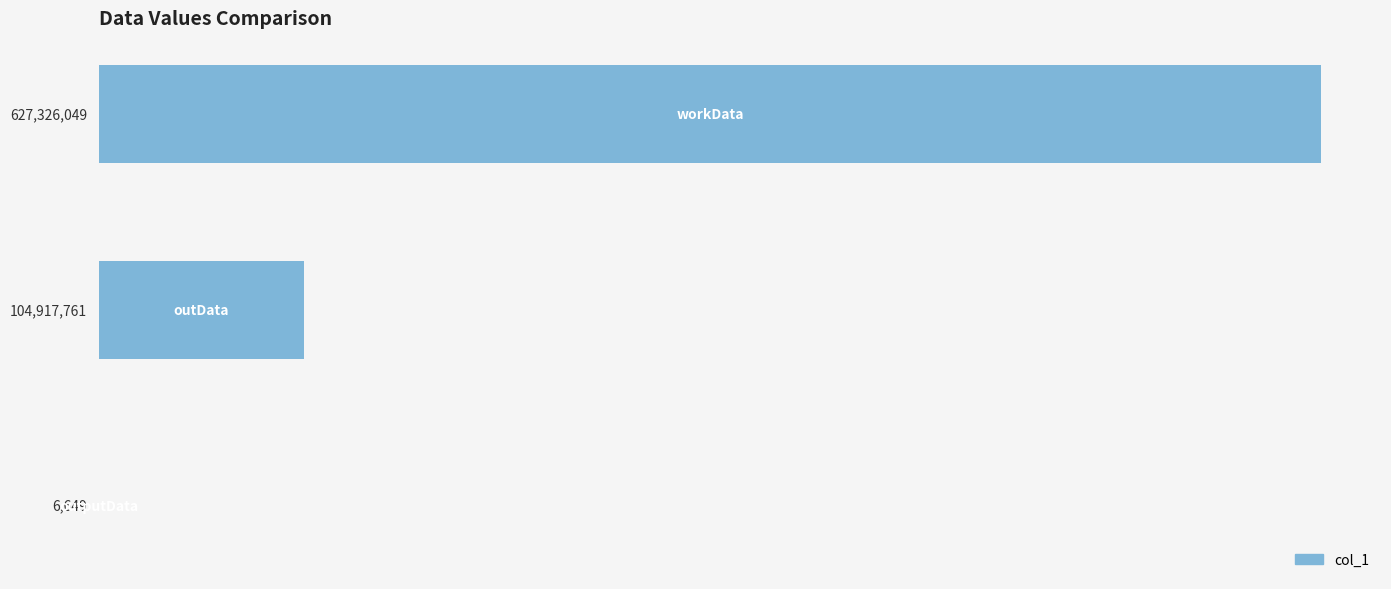

What is the greatest value displayed?

627326049